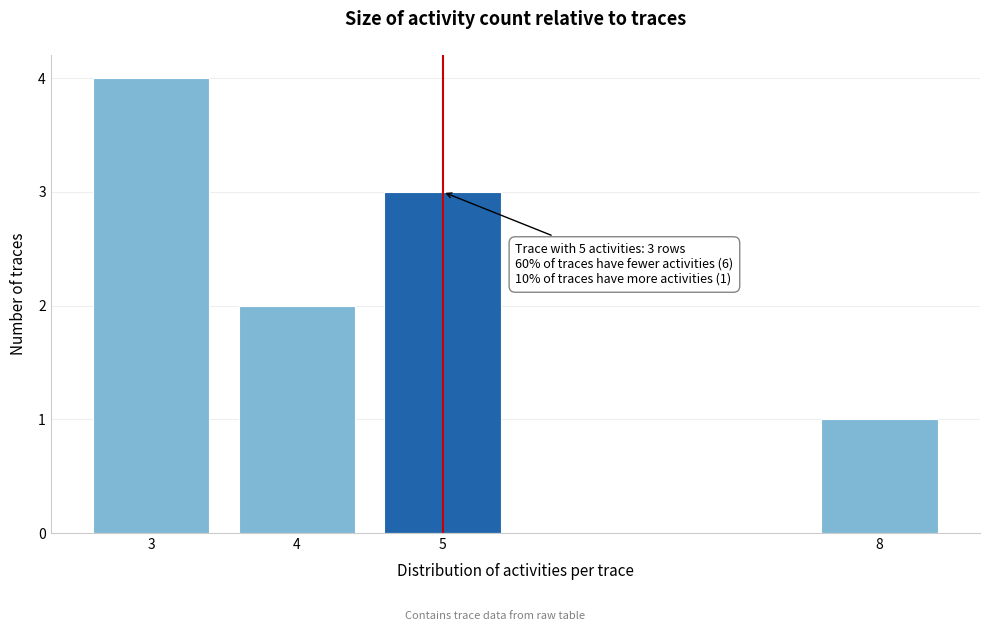

Reading right to left, transcribe all the data shown in this chart.

8=1	5=3	4=2	3=4